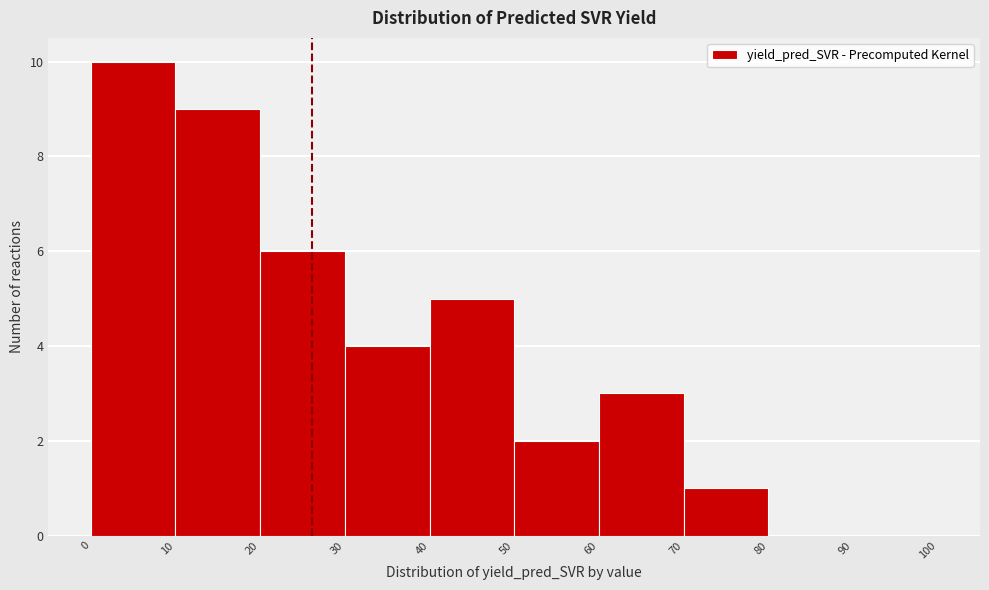

Reading left to right, transcribe this chart: for each bar, give the range it covers on the x-axis and its height. The values are not printed on the chart, so give them approximately, as read against the axis.

0 to 10: 10
10 to 20: 9
20 to 30: 6
30 to 40: 4
40 to 50: 5
50 to 60: 2
60 to 70: 3
70 to 80: 1
80 to 90: 0
90 to 100: 0